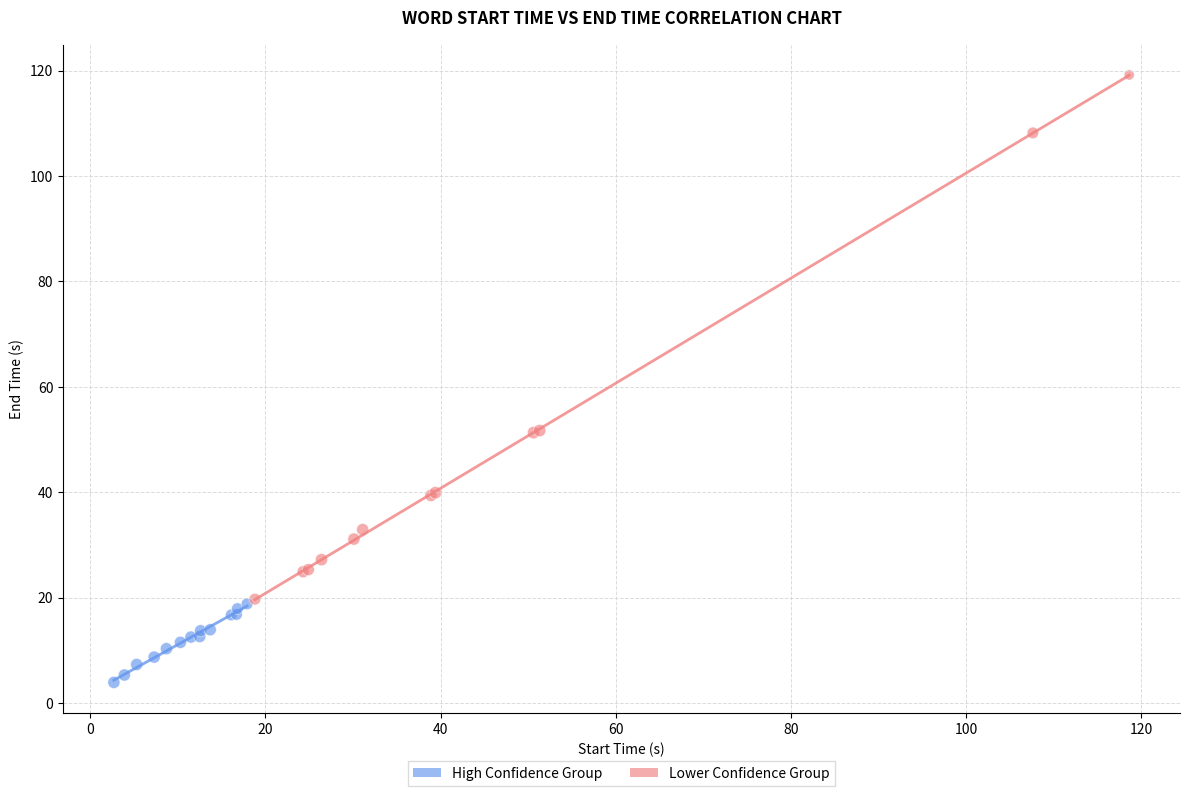

Which series reaches the maximum Y coordinate?

Lower Confidence Group